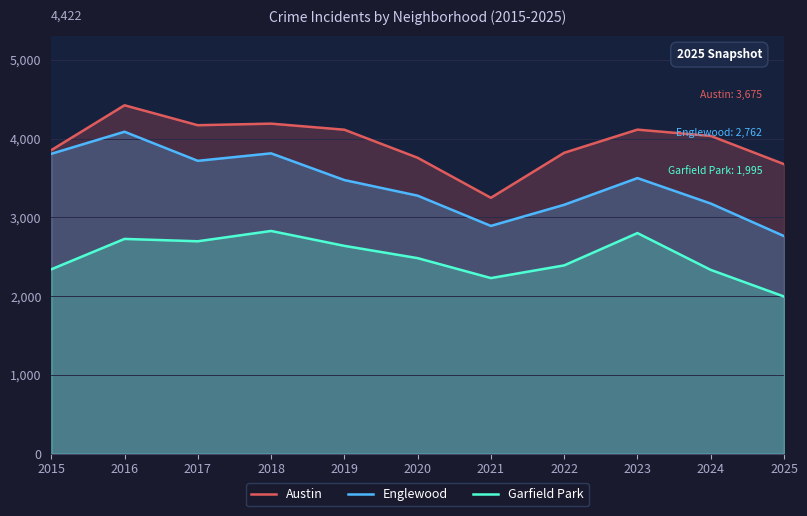

What is the total value across all series at 2015?

9998